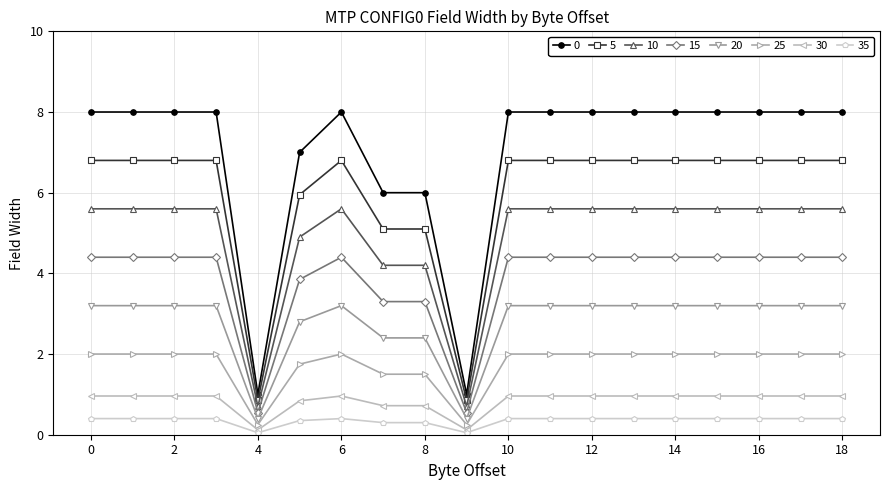

True or false: 0 and 20 intersect in this chart.

False